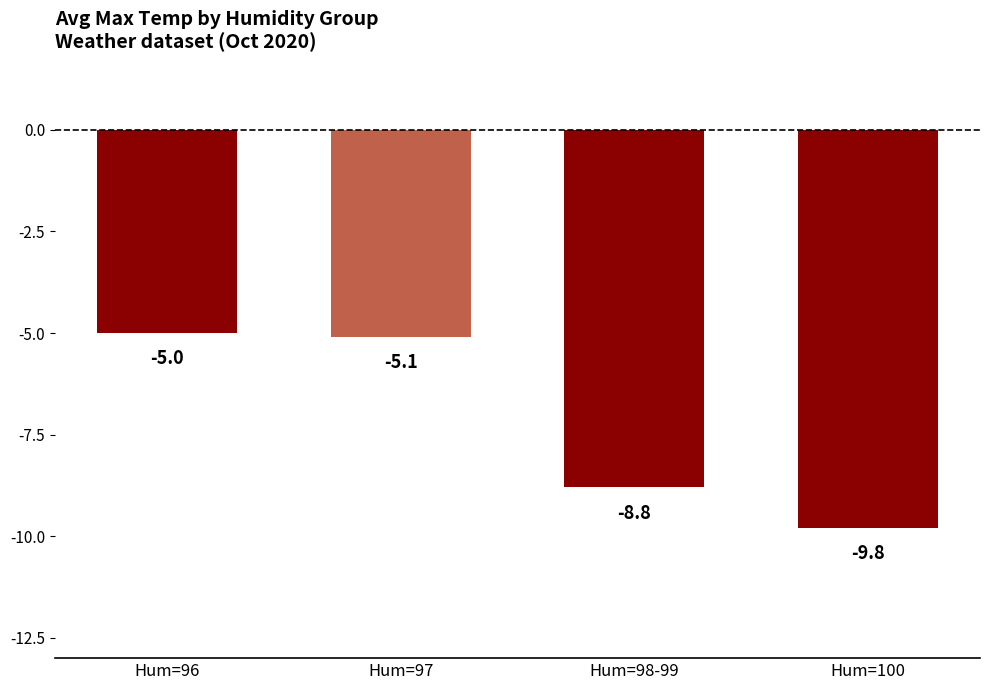

What is the average value?

-7.2